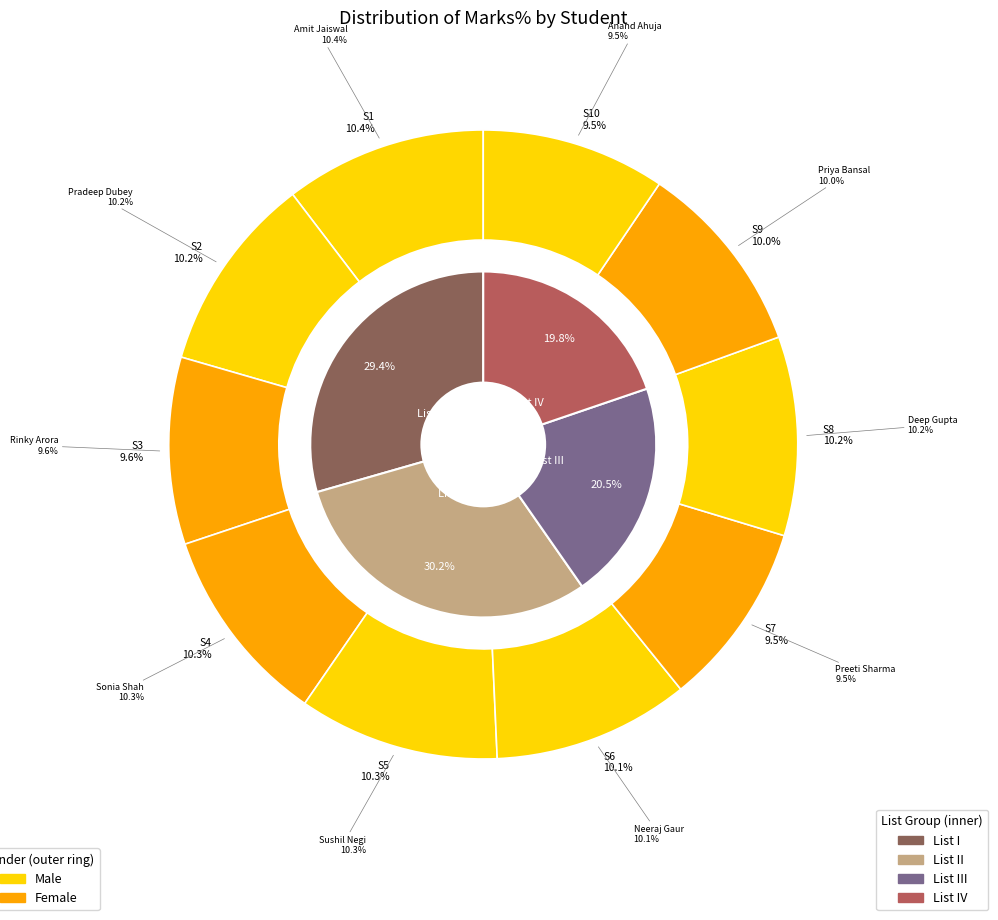

To the nearest percent, what percentage of the pie is S3?

10%